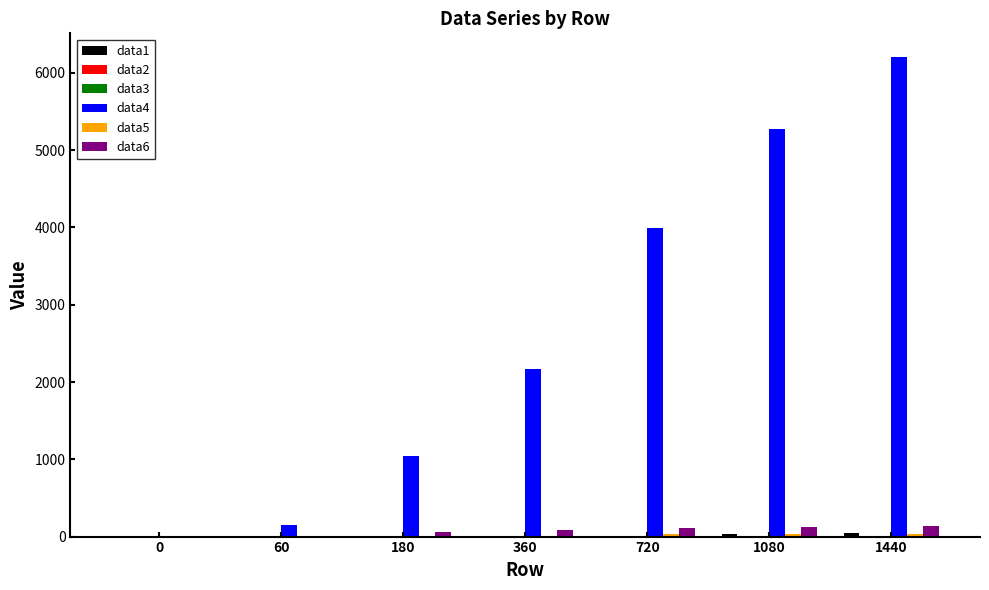

Count the number of data series in this chart.

6